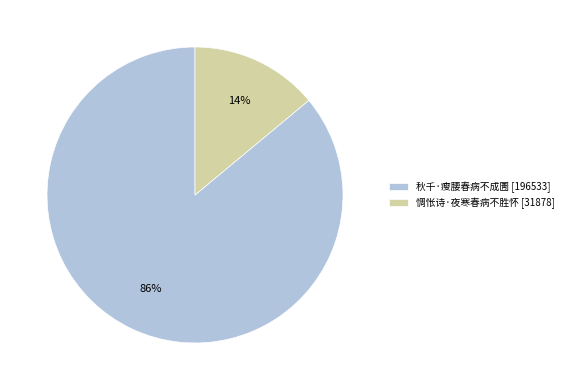

What is the largest slice in the pie chart?

秋千·瘦腰春病不成圊